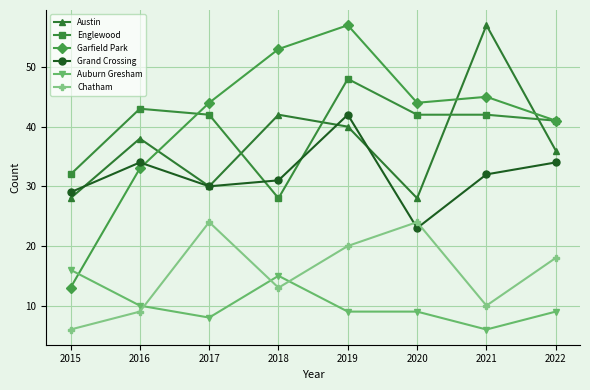

In Garfield Park, how many points are lower than both neighbors (excluding endpoints)?

1